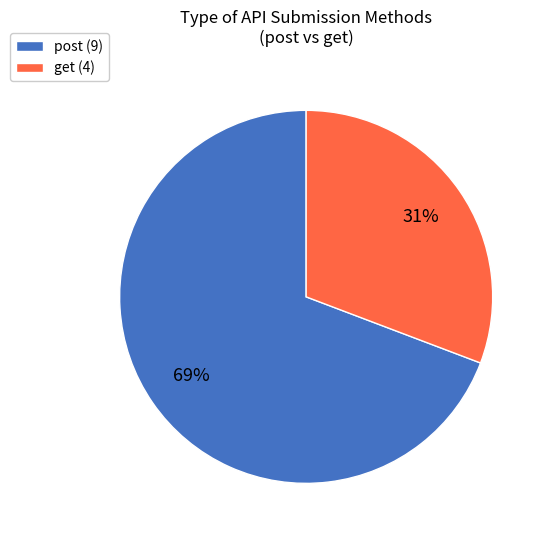

Rank the categories by value from highest to lowest.

post, get